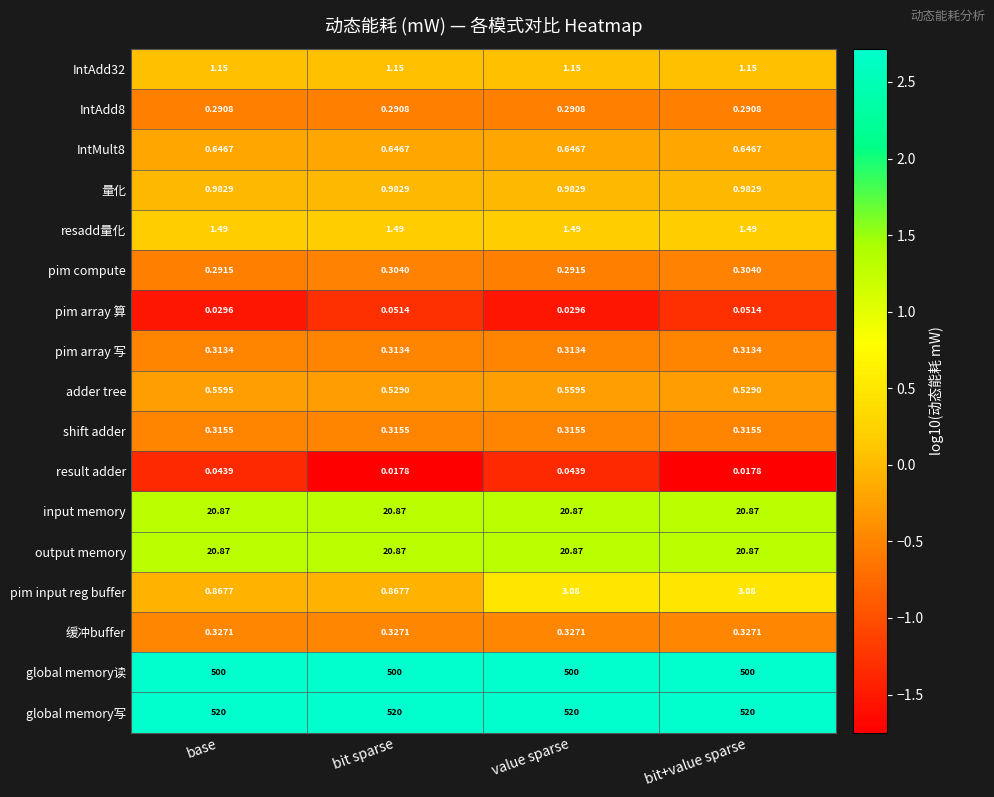

At which category is the sum across all series the highest?

value sparse